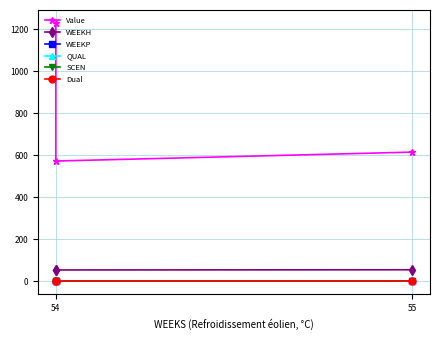

Which series has the widest spread of values?

Value